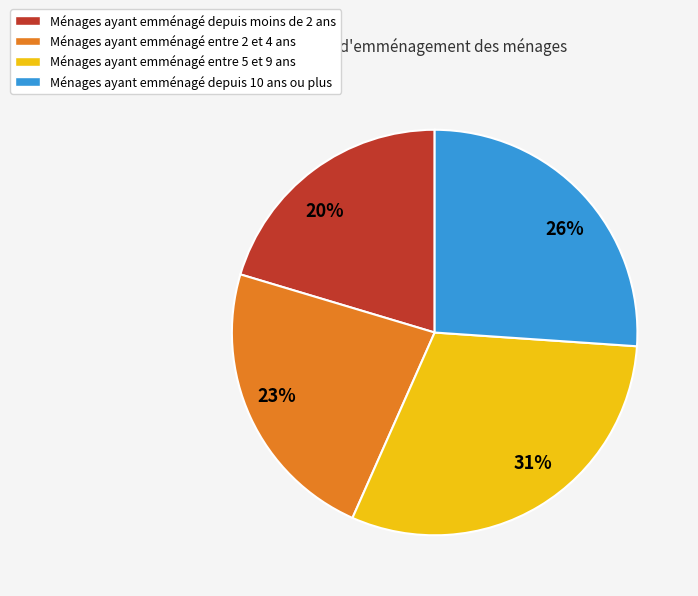

Combined, do 23% and 31% account for over 50%?

Yes